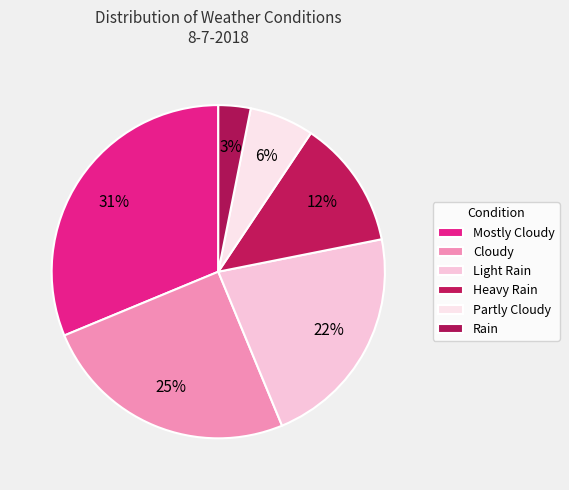

How many slices are in this pie chart?

6